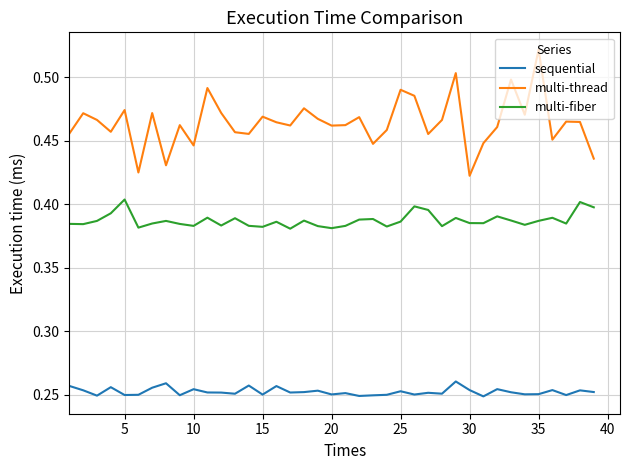

Rank the series by their maximum value, from highest to lowest.

multi-thread, multi-fiber, sequential